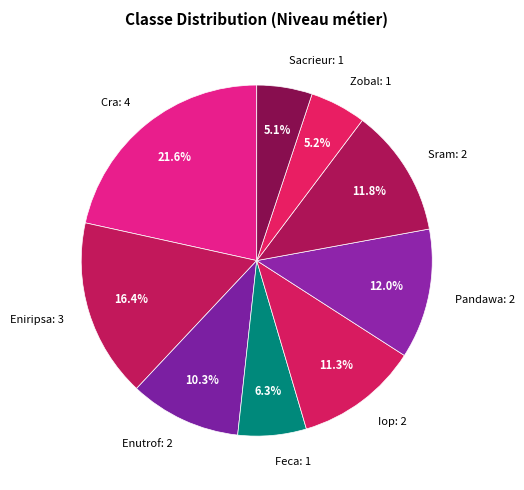

What percentage is NOT represented by Zobal?

94.8%